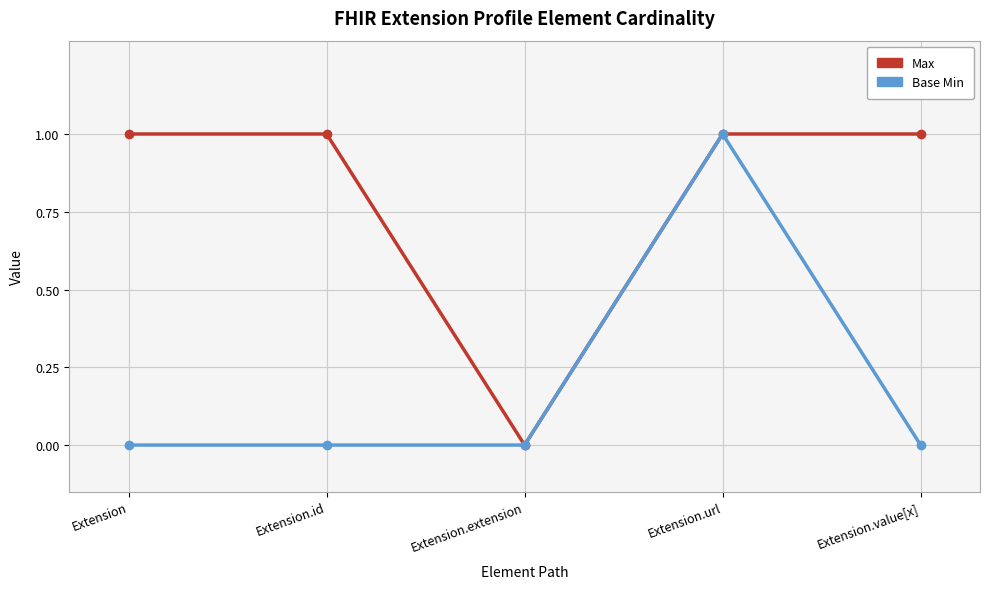

True or false: Base Min has more than 0 interior local peaks.

True